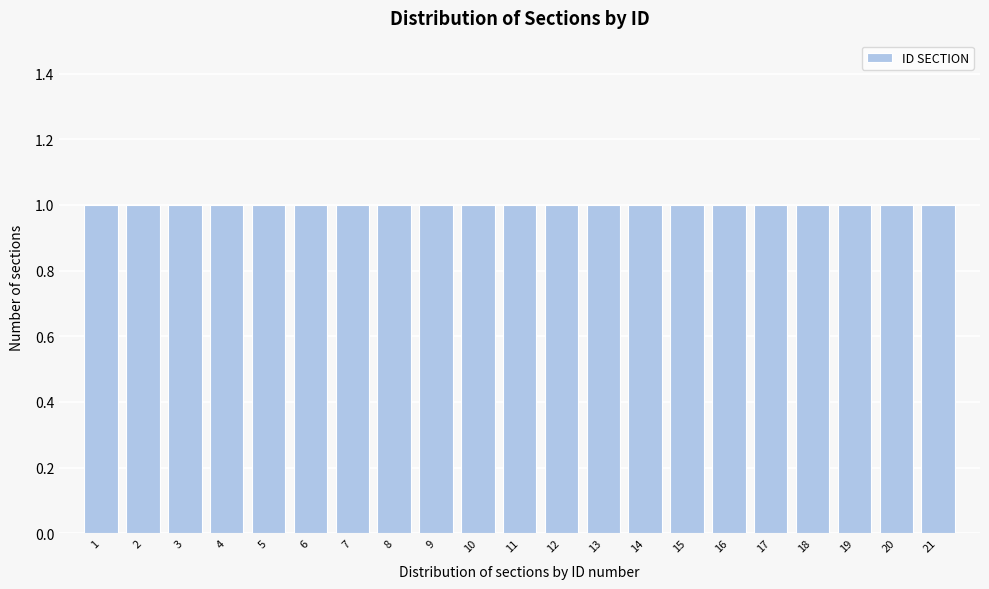

What is the height of the bar covering 1.5 to 2.5 on the x-axis? The values are not printed on the chart, so give them approximately, as read against the axis.

1